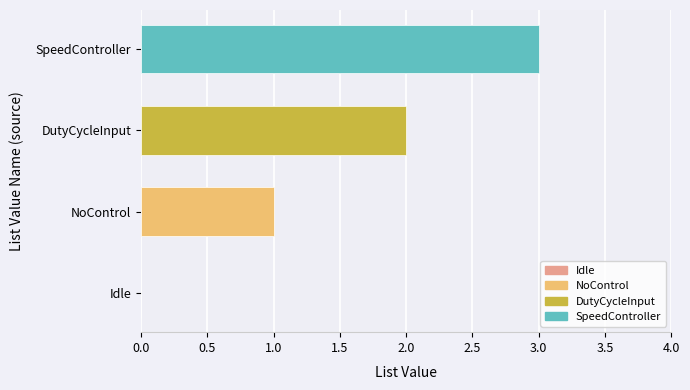

Reading right to left, transcribe all the data shown in this chart.

3	2	1	0